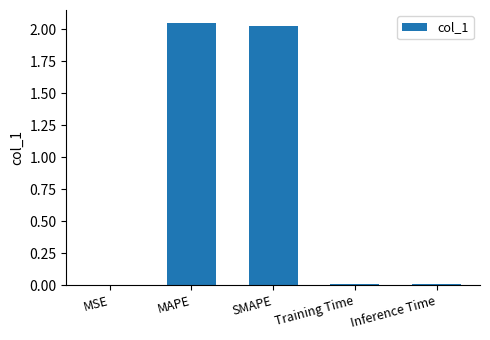

What is the sum of all values?

4.1